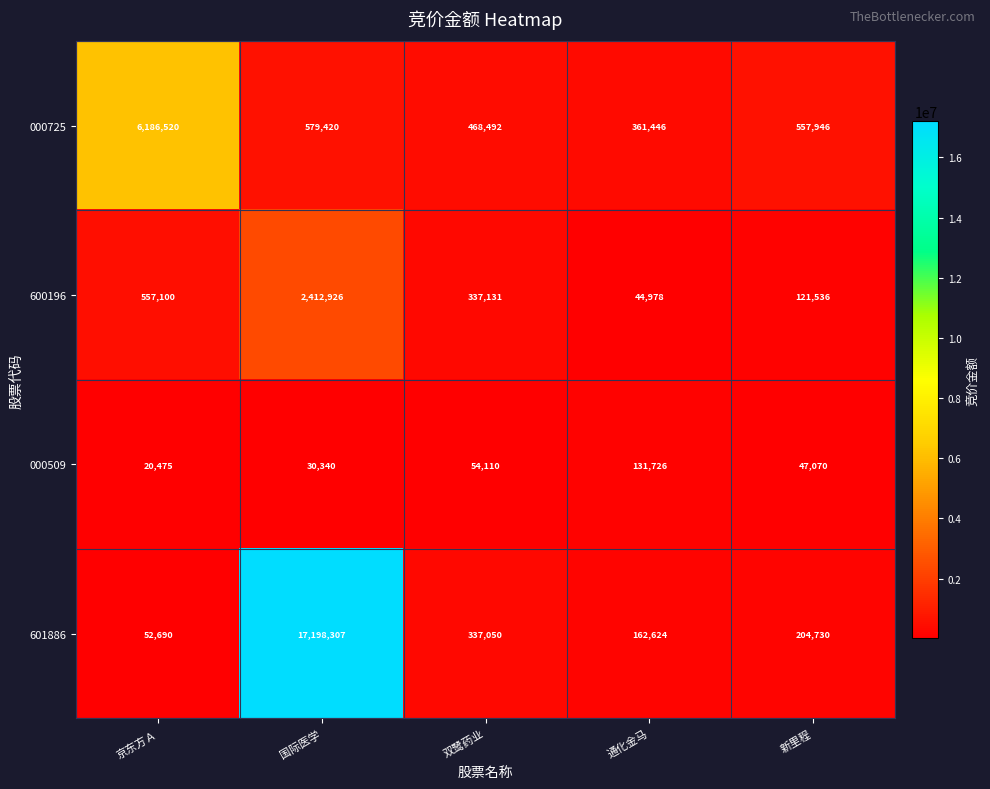

At 国际医学, list the series in order from largest to smallest.

601886, 600196, 000725, 000509